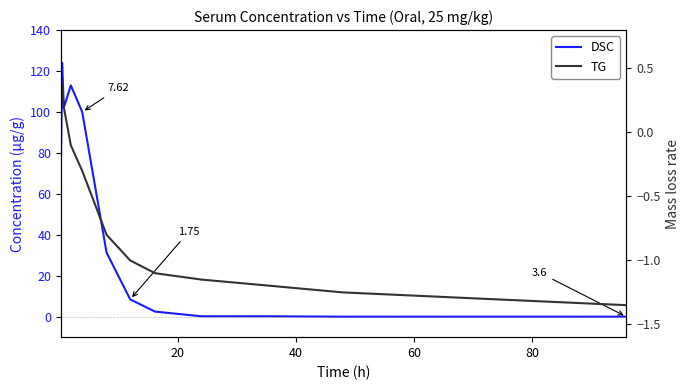

Is it true that TG equals 0.1 at 20?

False